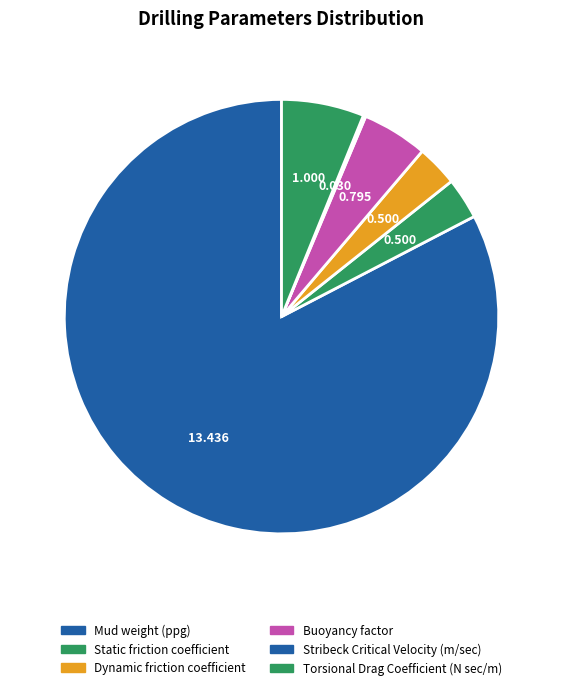

How many slices are in this pie chart?

6